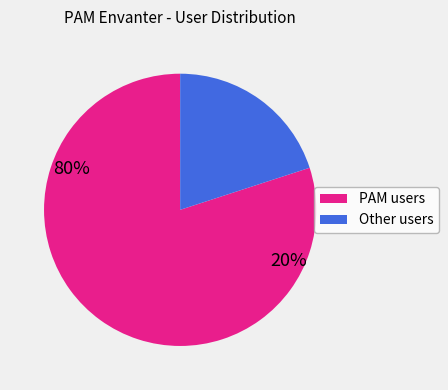

Is there a majority slice in this chart?

Yes